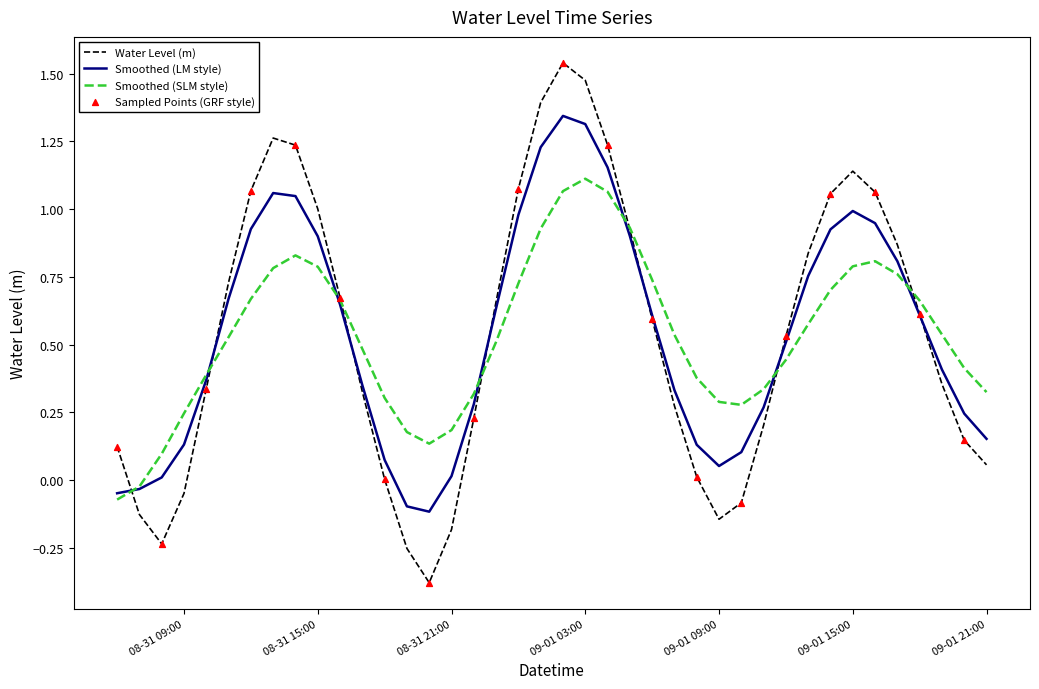

Which series has the widest spread of values?

Water Level (m)